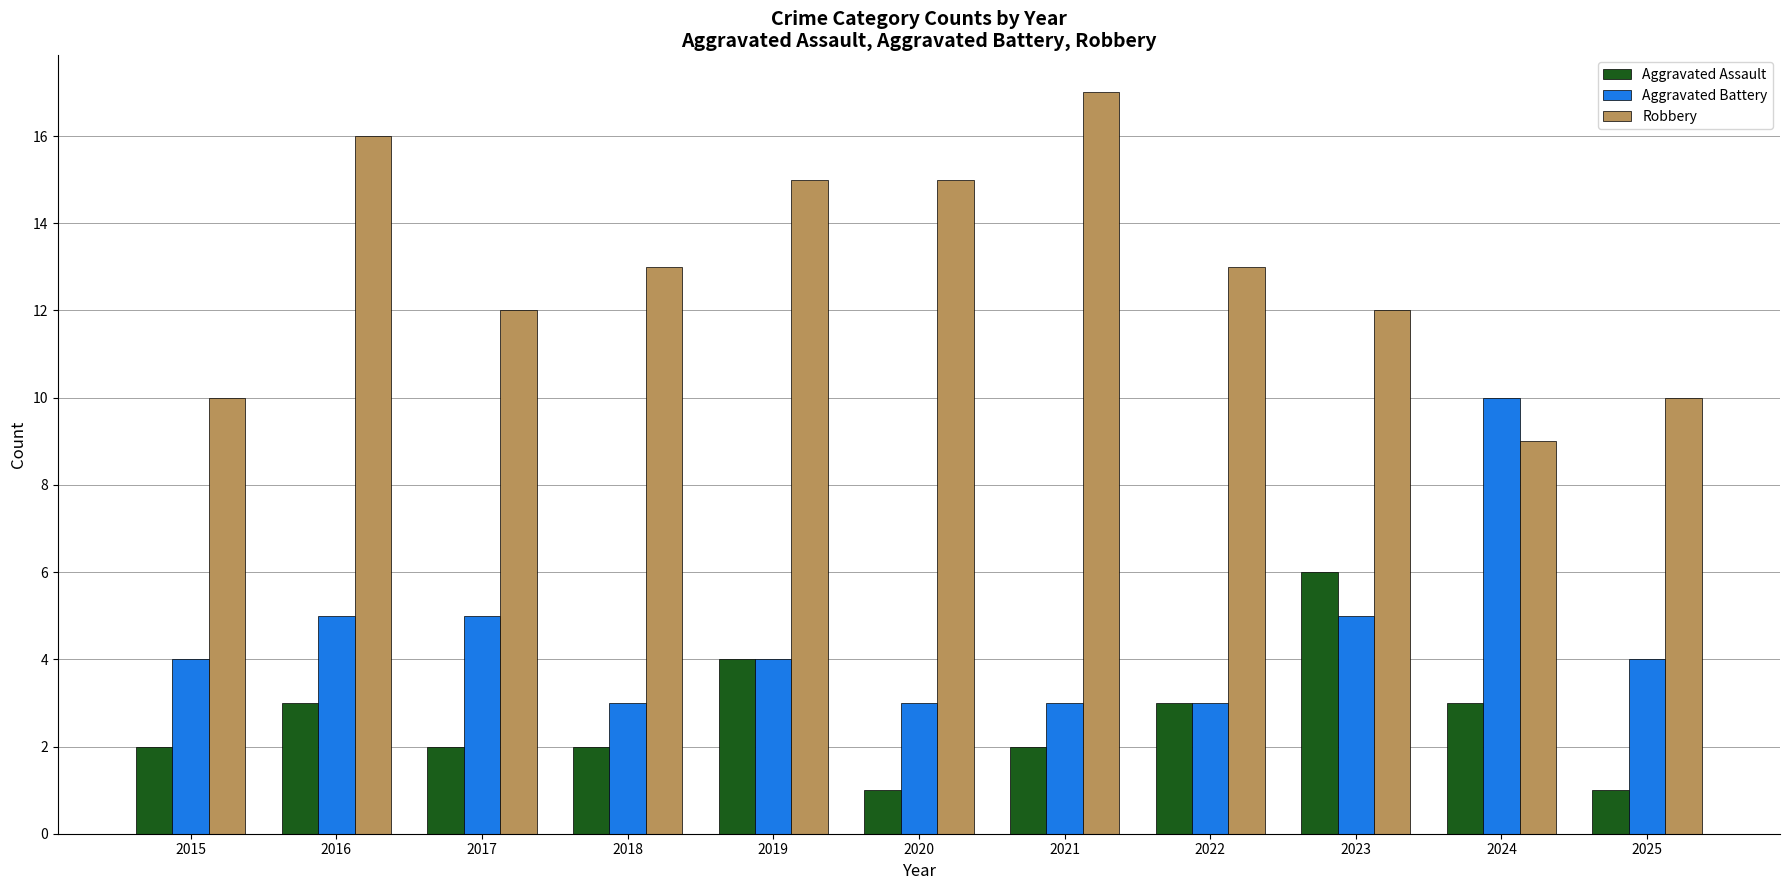

What is the value of the Robbery bar at the 1st from the left?

10